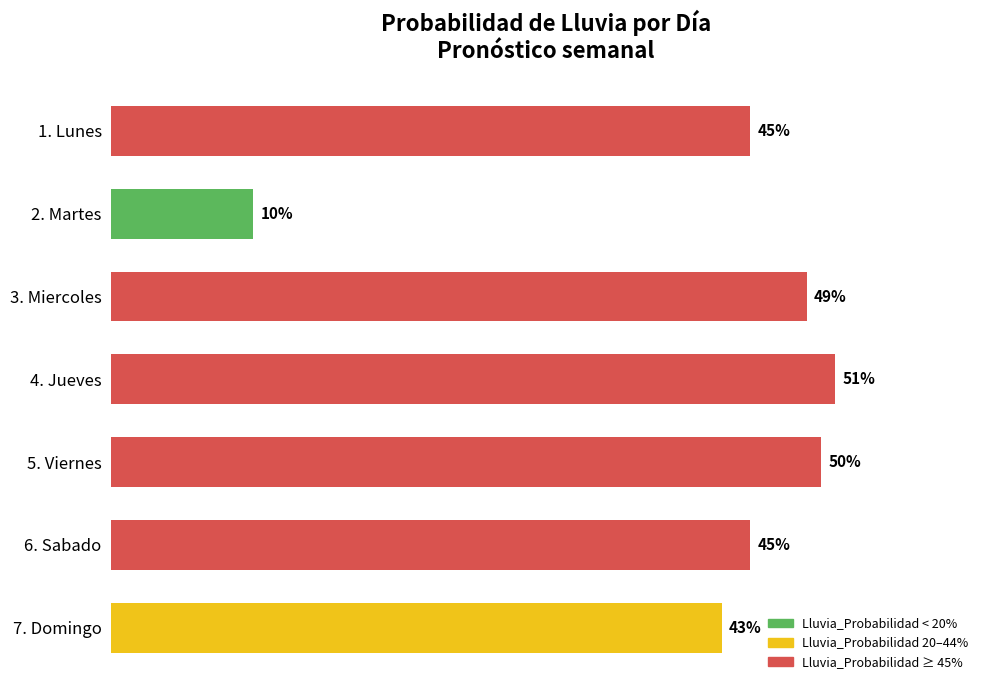

At which category does the chart reach its minimum across all series?

2. Martes